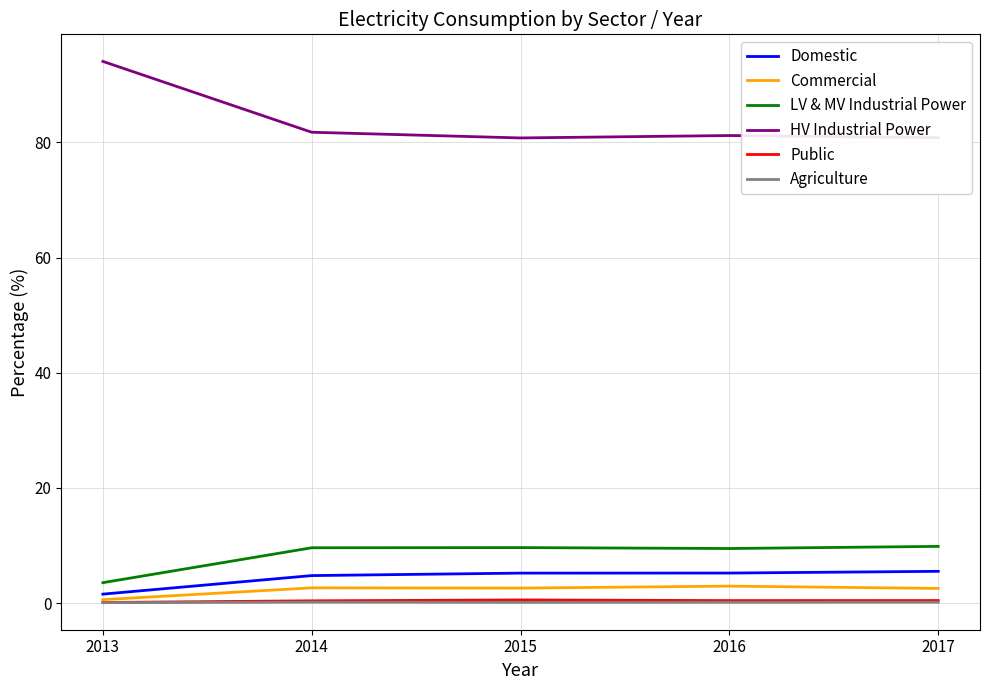

Which label corresponds to the largest value in the chart?

2013